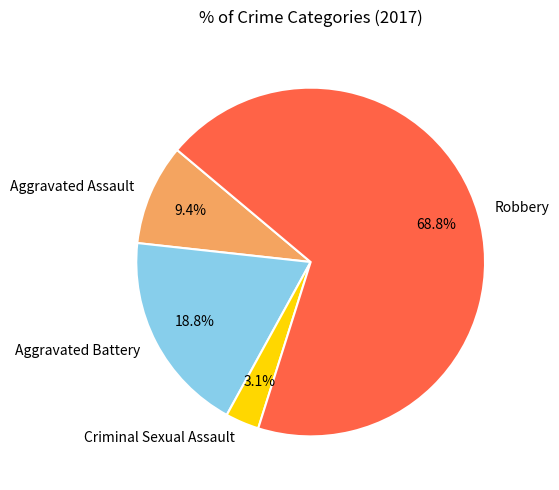

Does Robbery account for over 50% of the chart?

Yes